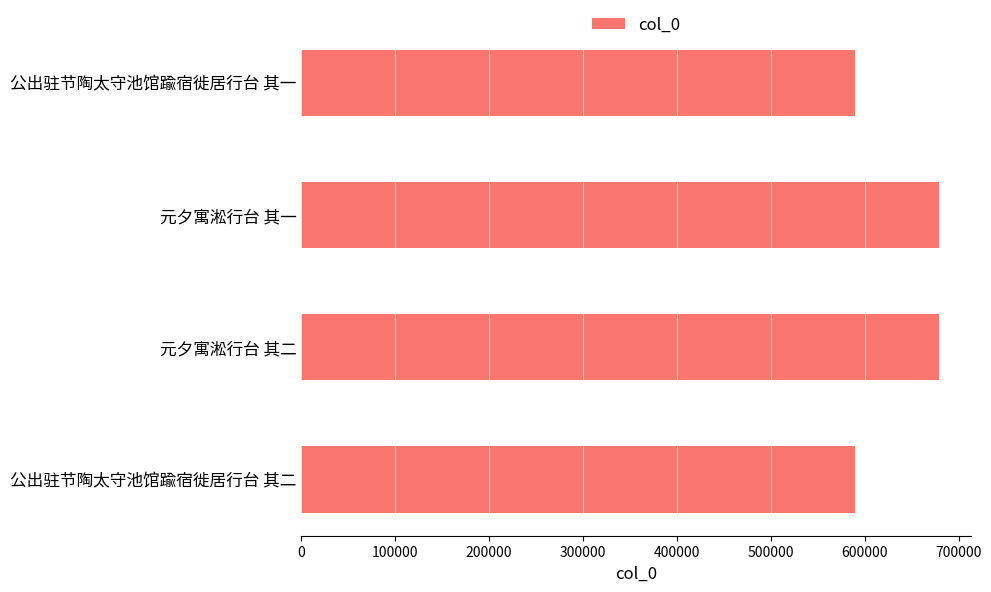

How many distinct data groups are displayed?

1